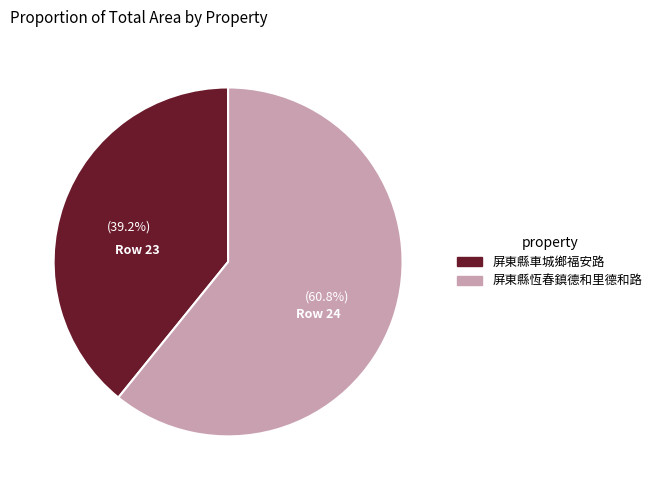

How many slices are in this pie chart?

2